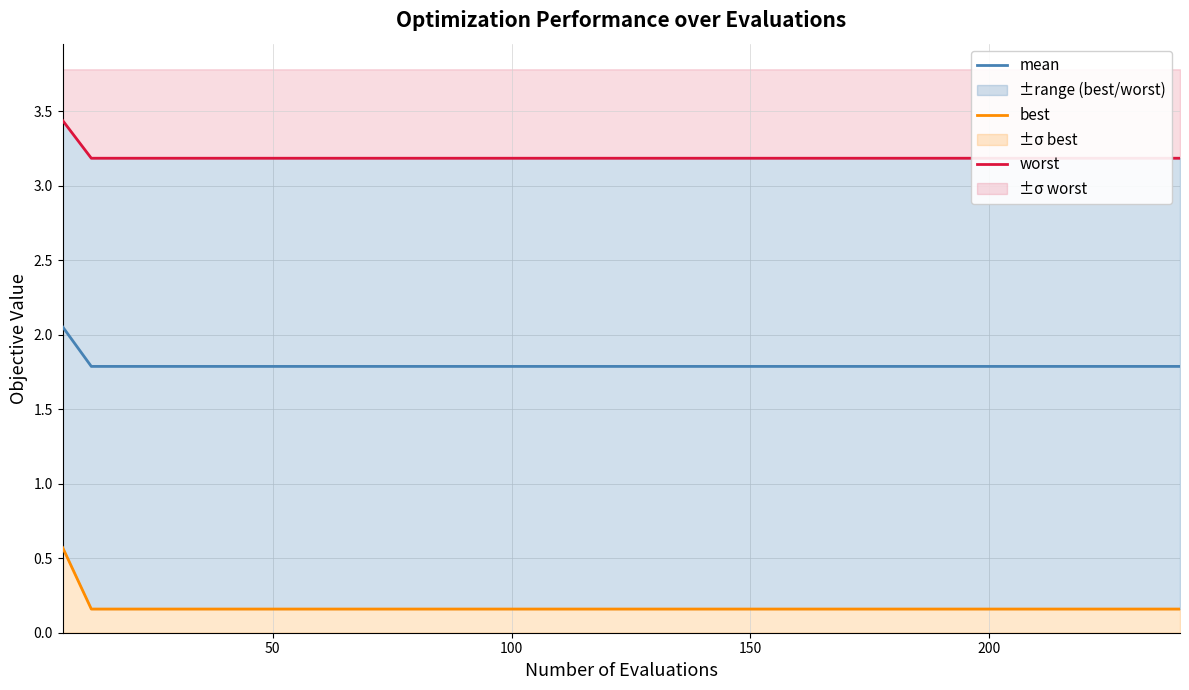

Count the mean values in the range 1 to 2.

39